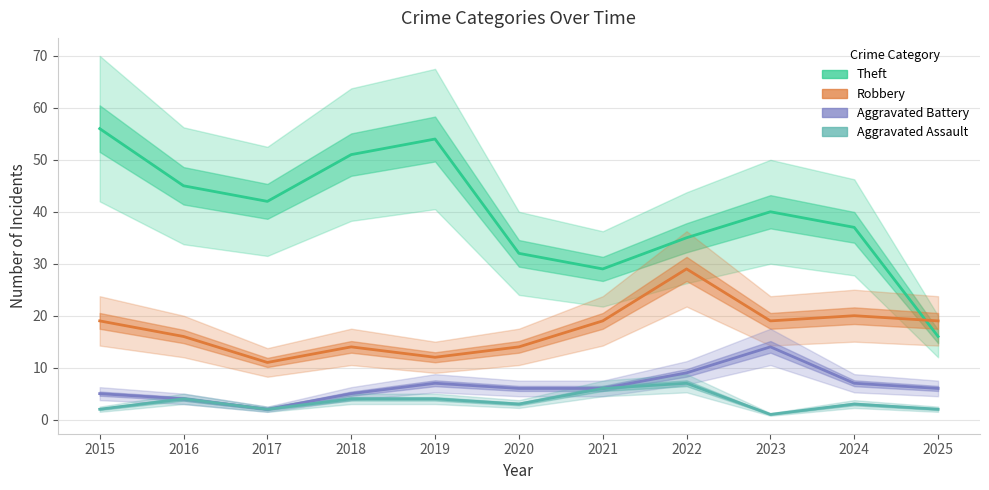

What is the average value of the Theft series?

40